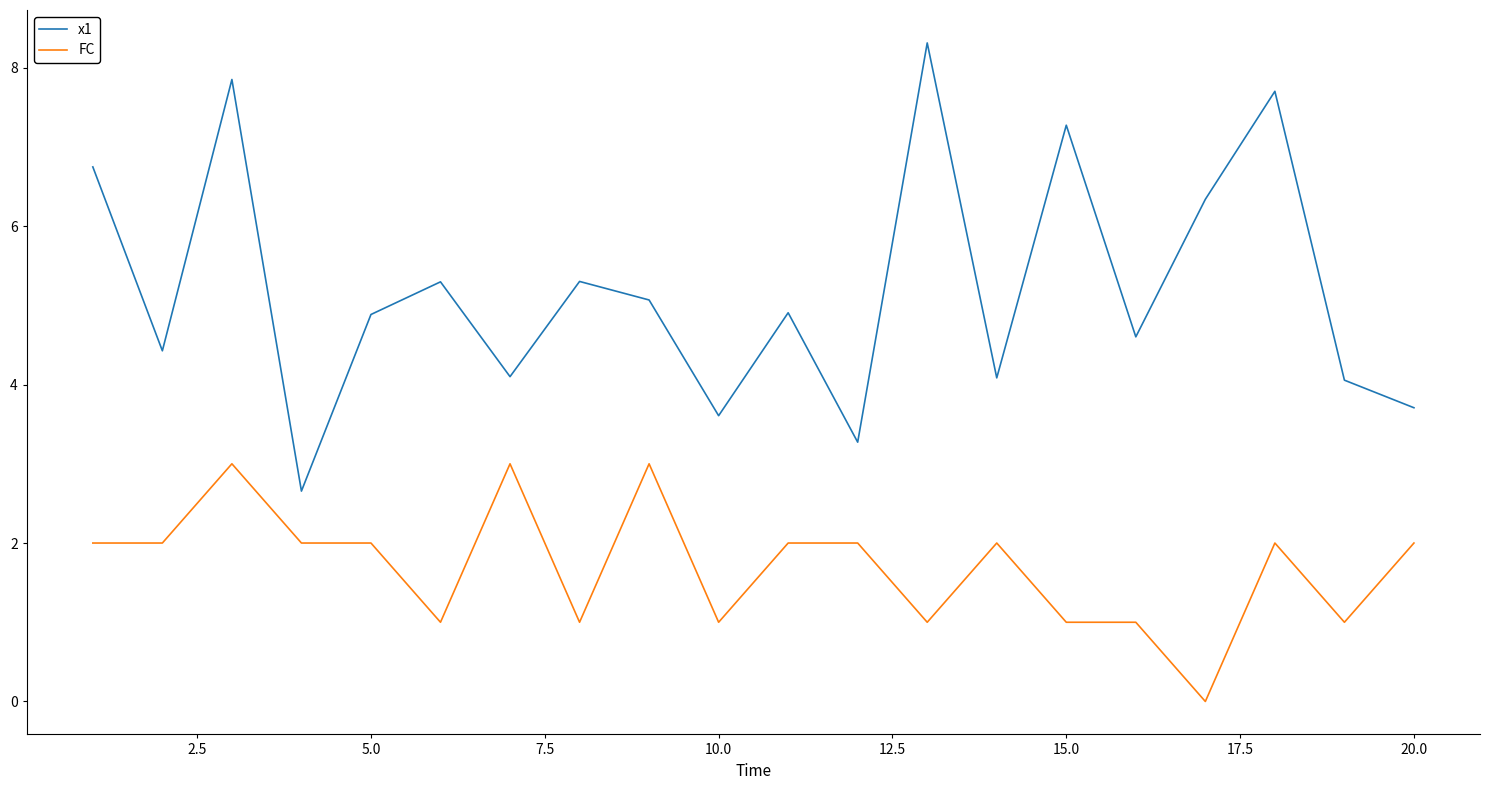

Reading right to left, list all the values displayed in this chart.

x1: 3.7	4.1	7.7	6.3	4.6	7.3	4.1	8.3	3.3	4.9	3.6	5.1	5.3	4.1	5.3	4.9	2.7	7.9	4.4	6.7
FC: 2.0	1.0	2.0	0.0	1.0	1.0	2.0	1.0	2.0	2.0	1.0	3.0	1.0	3.0	1.0	2.0	2.0	3.0	2.0	2.0